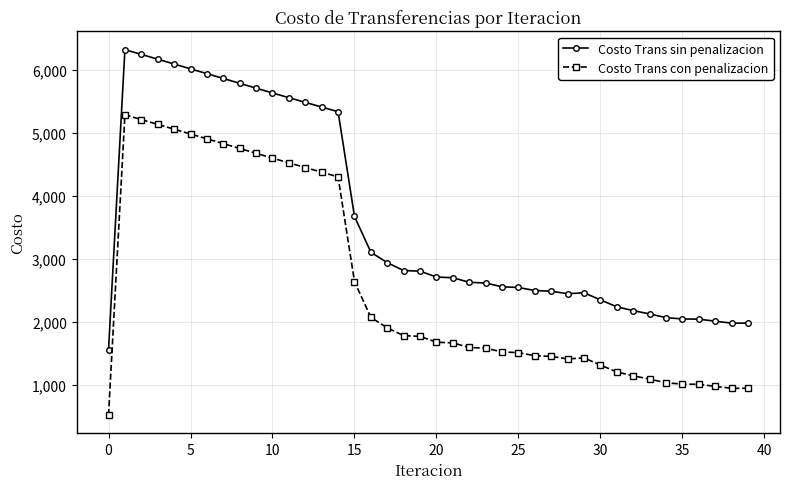

How many data points in Costo Trans con penalizacion are above 1682?

20